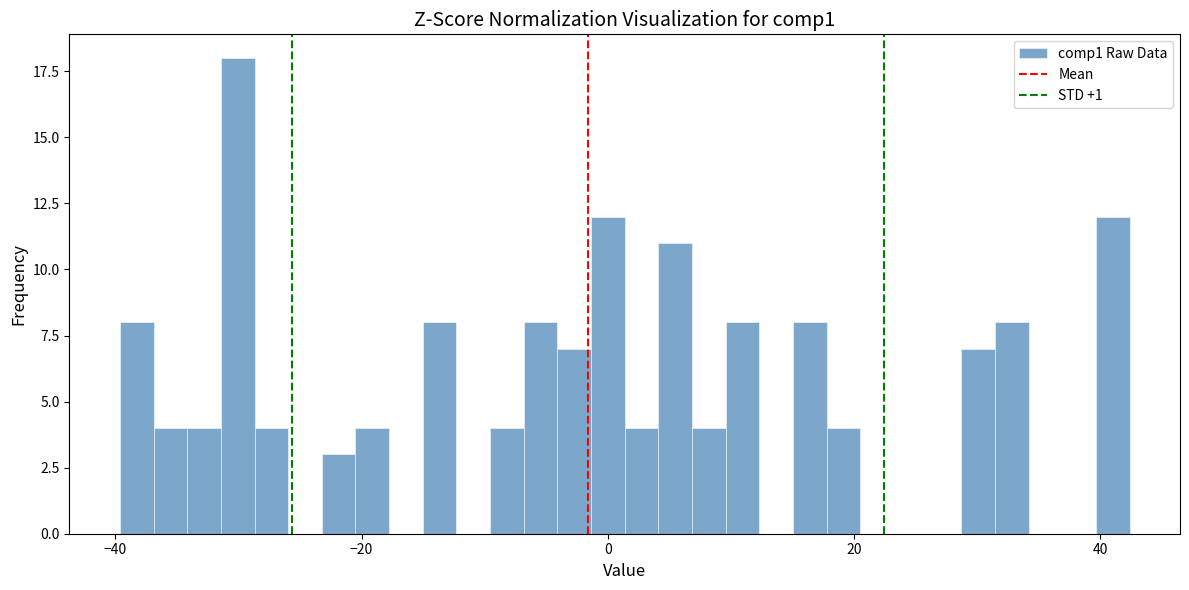

Around what value on the x-axis is the tallest bar? Give the approximate position of its centre, as read against the axis.

-30